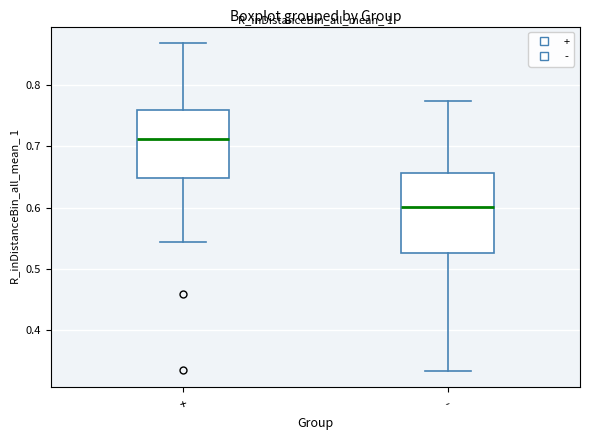

Reading left to right, transcribe this box plot: for each box, give where its median line is, the range the box spans, and where its two whiskers end, as read against the y-axis. The values are not printed on the chart, so give them approximately, as read against the axis.

+: median 0.71, box 0.65 to 0.76, whiskers 0.54 to 0.87
-: median 0.60, box 0.53 to 0.66, whiskers 0.33 to 0.77